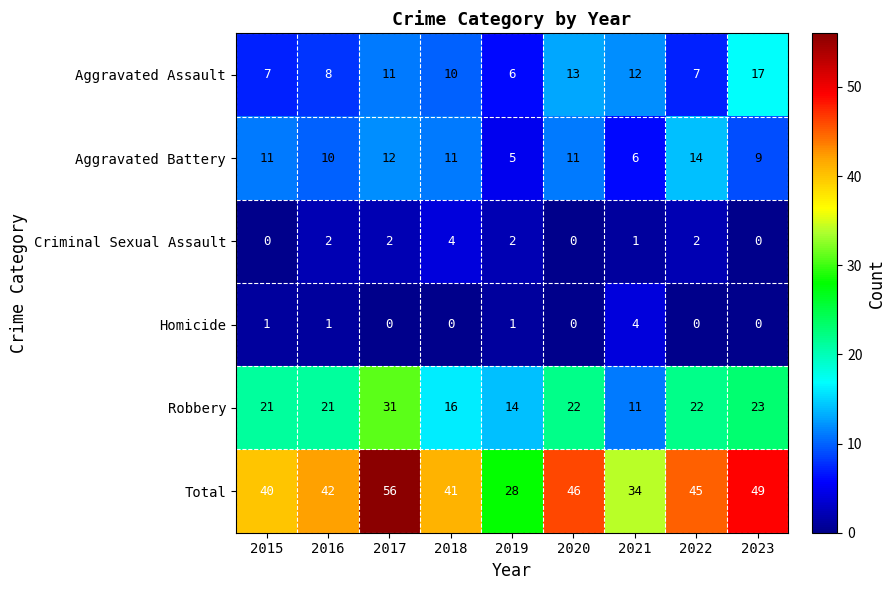

List the labels in order of Total value, smallest first.

2019, 2021, 2015, 2018, 2016, 2022, 2020, 2023, 2017